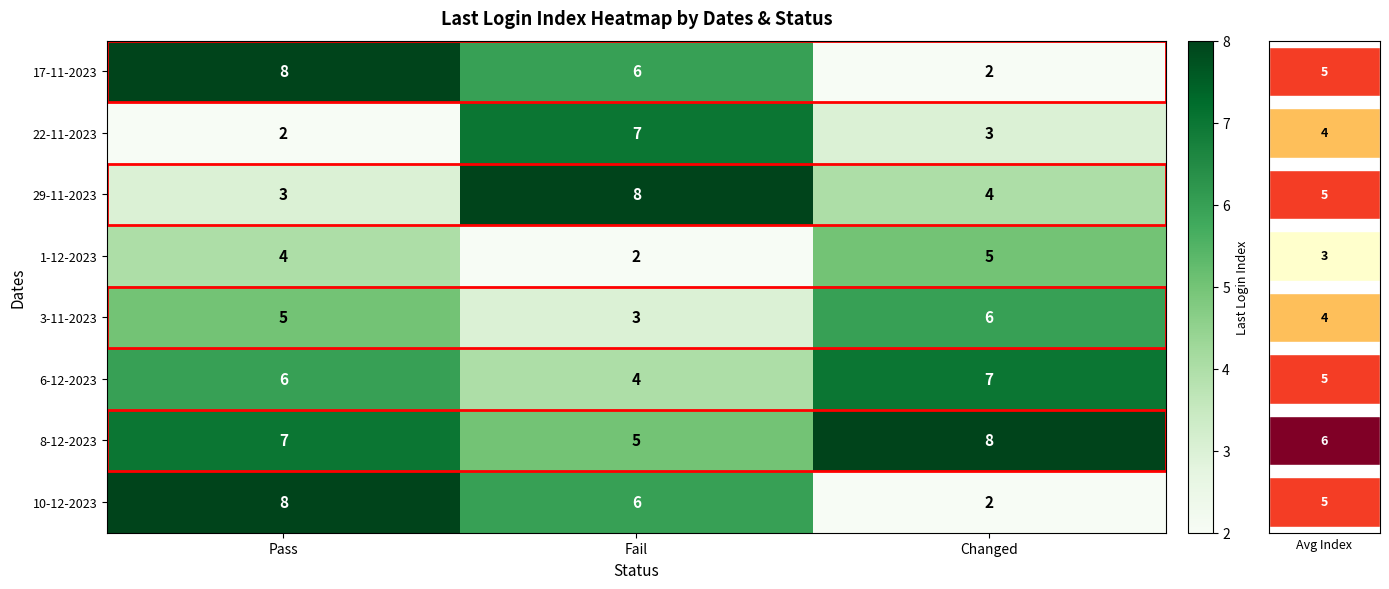

What is the difference between the 17-11-2023 values at Pass and Fail?

2